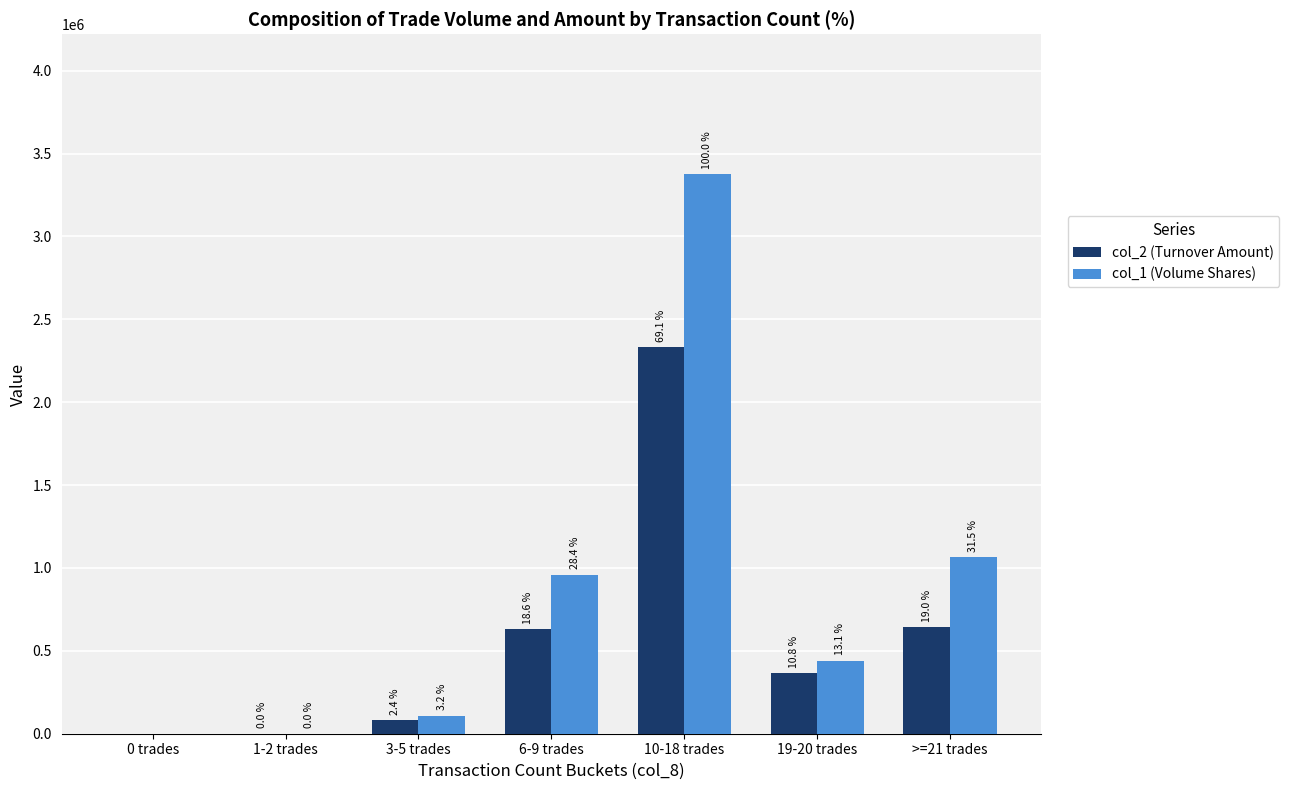

What is the difference between the maximum and second lowest values in the col_2 (Turnover Amount) series?

2331780